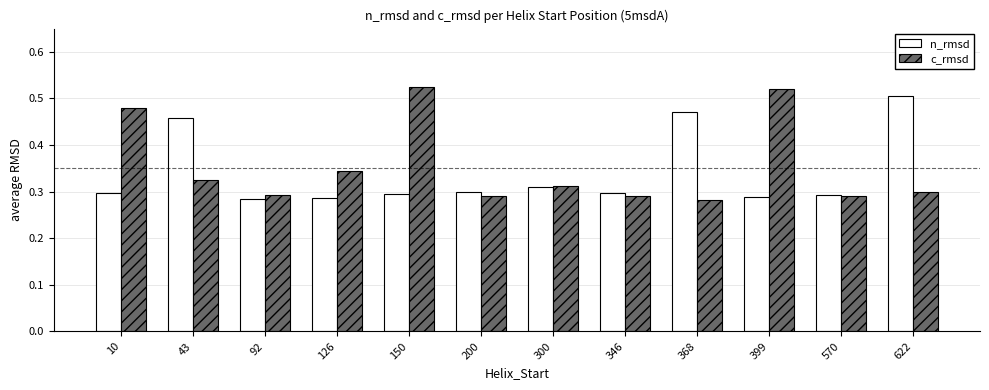

Count the n_rmsd values in the range 0 to 1.

12